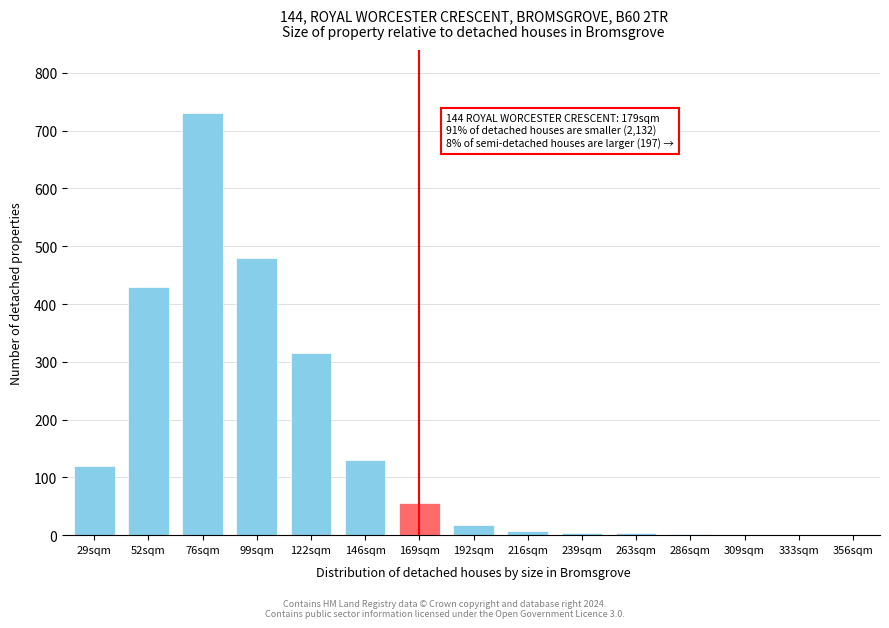

Between 146sqm and 169sqm, which is larger?

146sqm